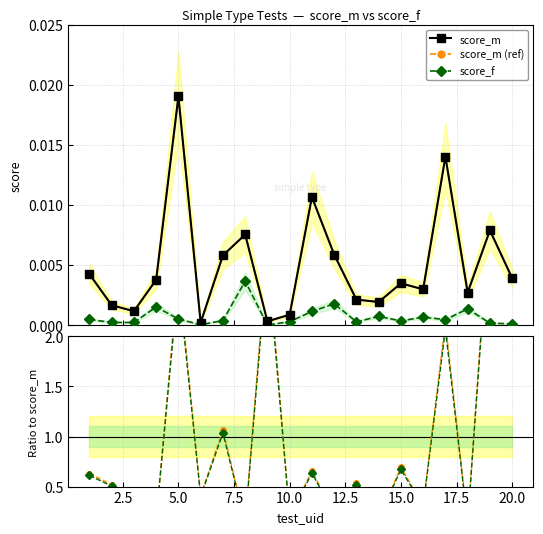

At how many categories does at least one series exceed 1?

6